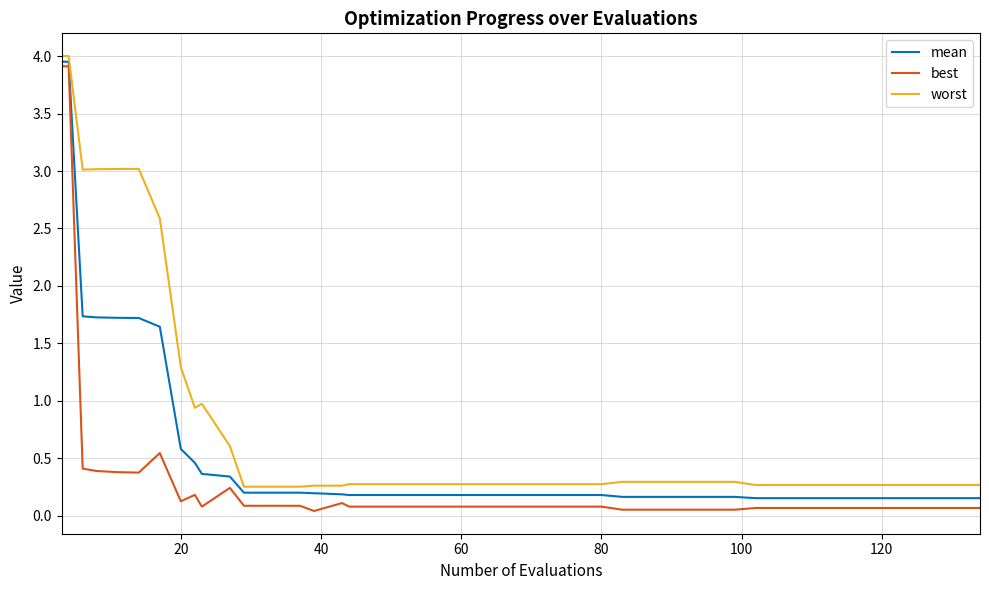

Which series has the largest range (max minus min)?

best